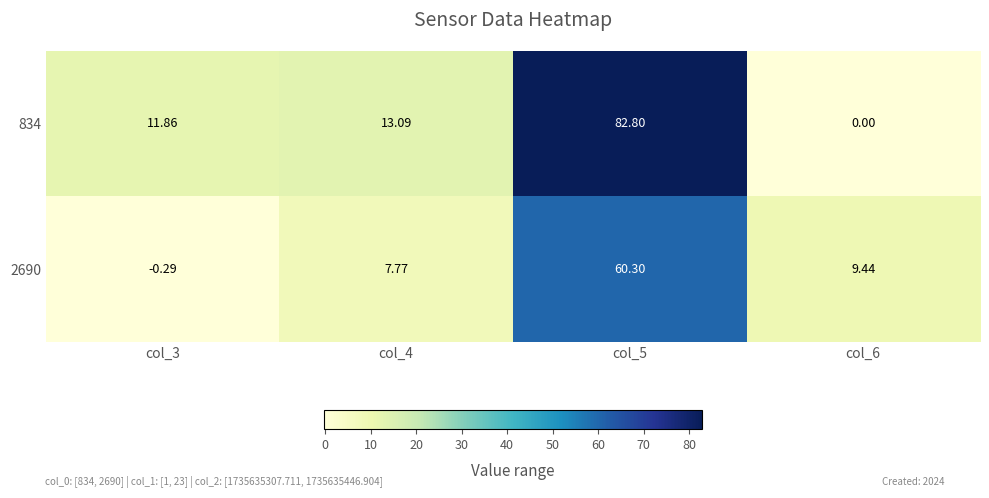

Which series has the largest range (max minus min)?

834